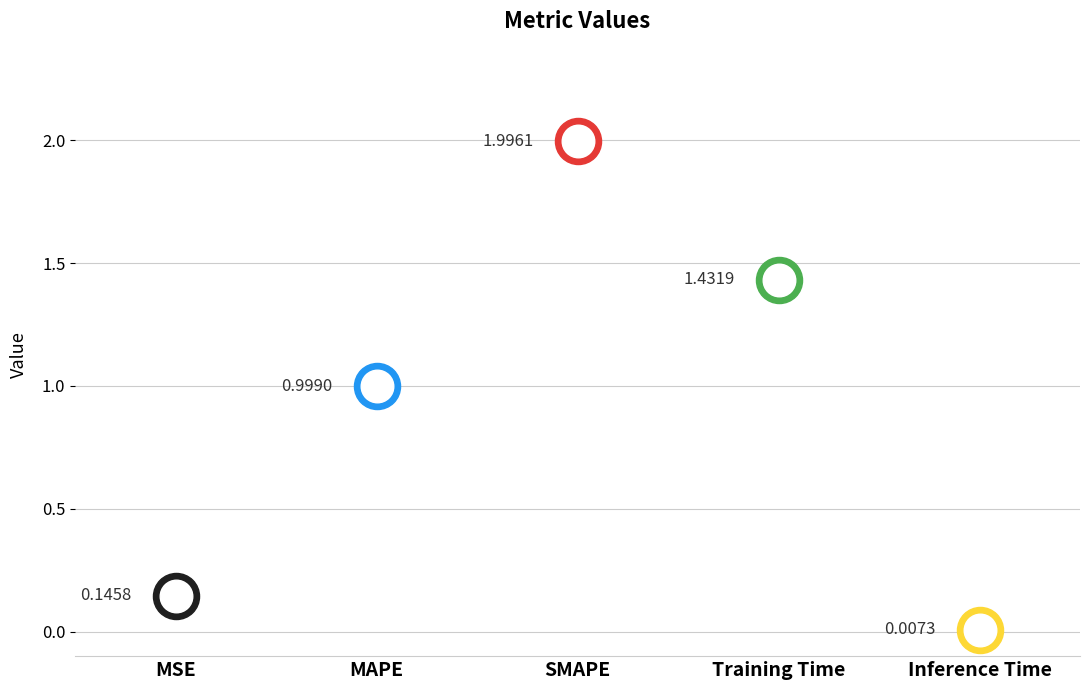

Which has a higher value, MSE or MAPE?

MAPE